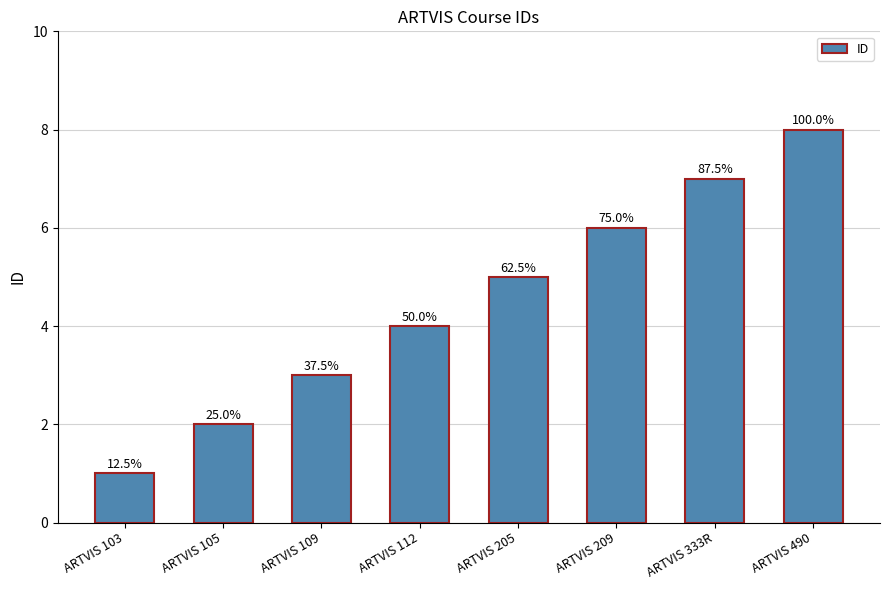

At which category does the chart reach its minimum across all series?

ARTVIS 103